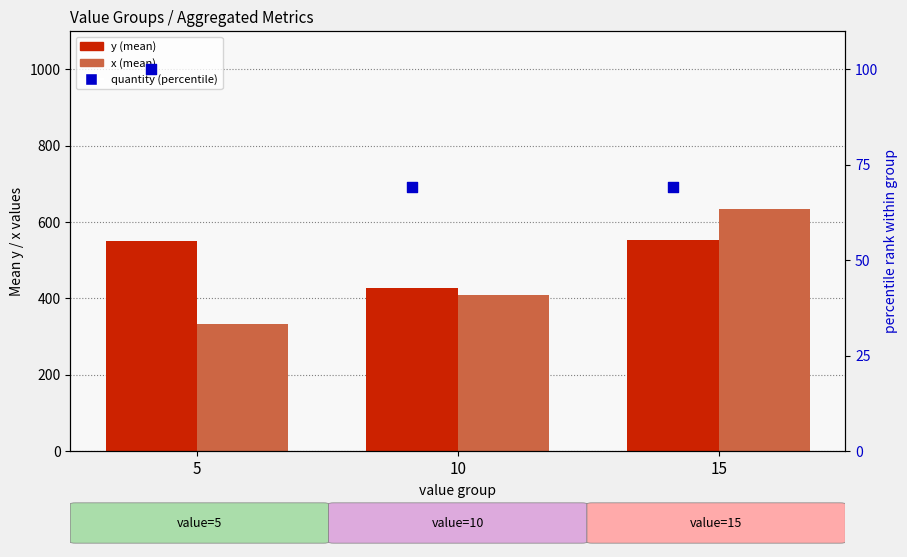

Which series has the largest total across all categories?

y (mean)